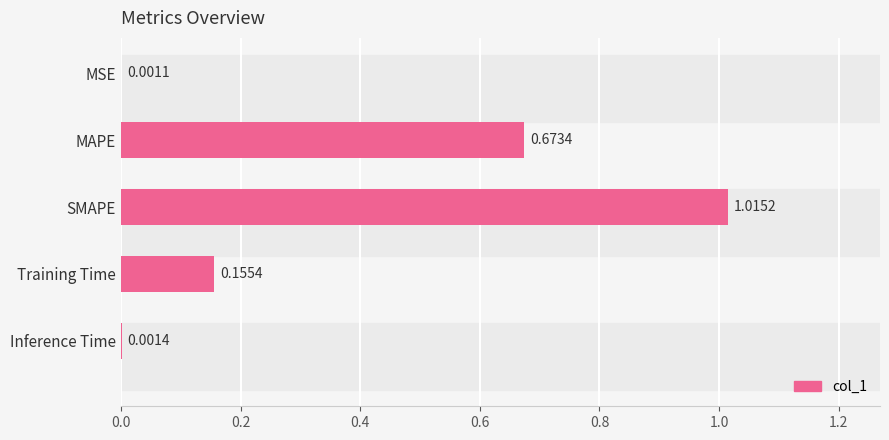

What is the sum of all values?

1.8